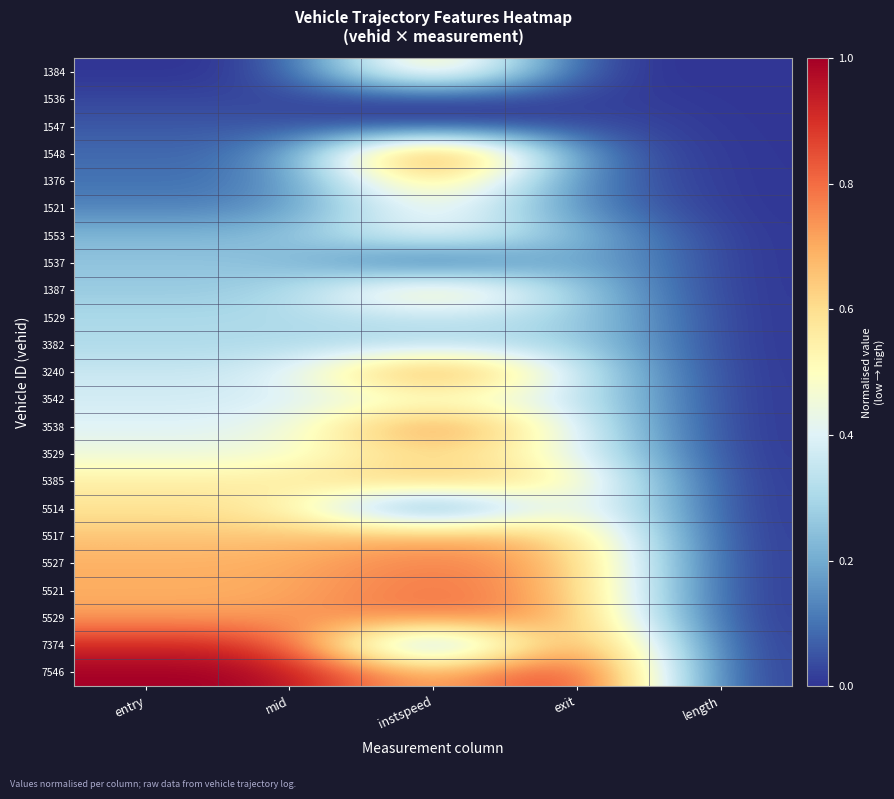

Which label corresponds to the largest value in the chart?

instspeed